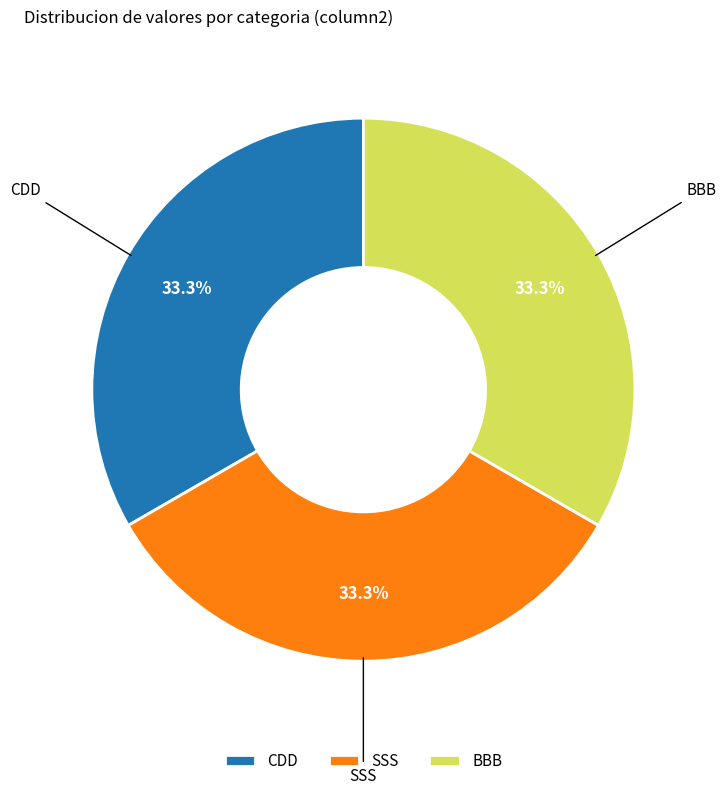

True or false: SSS accounts for 41% of the total.

False